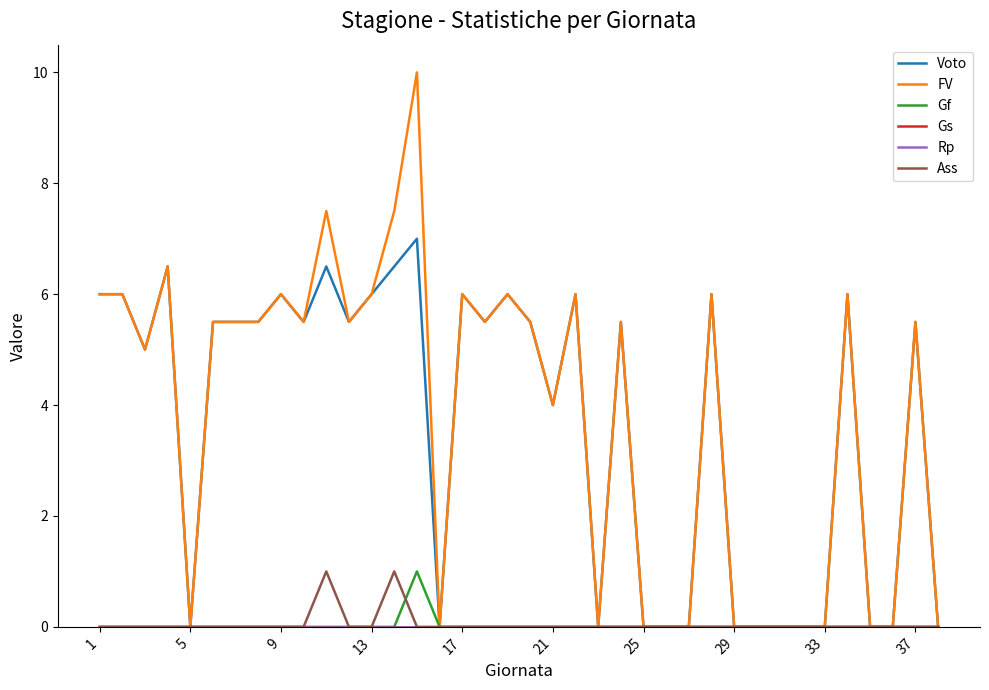

How many lines are shown in the chart?

6